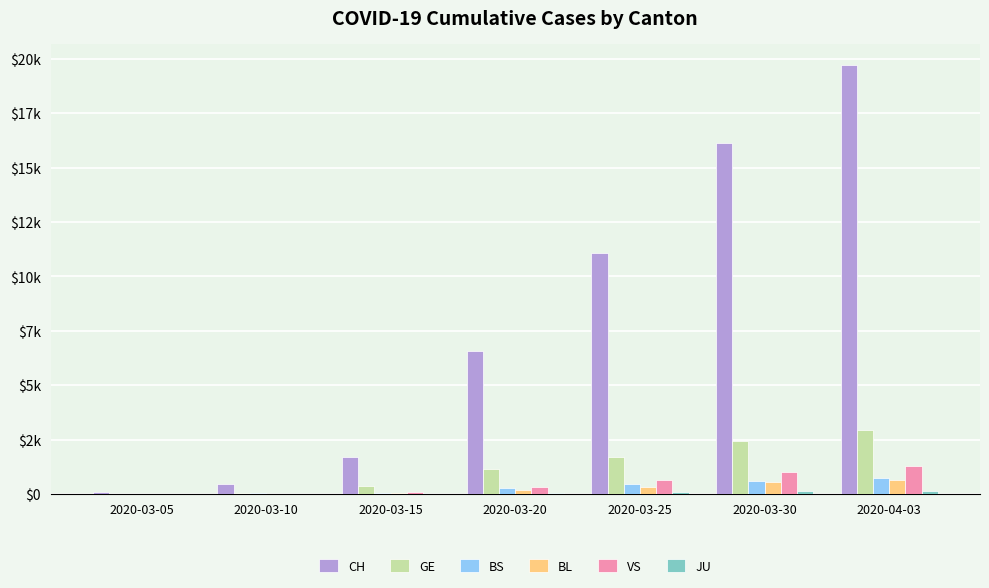

Reading left to right, extract all data points from this chart.

CH: 109	447	1713	6555	11087	16141	19706
GE: 13	68	372	1136	1708	2450	2941
BS: 8	33	54	272	466	621	748
BL: 6	22	54	184	341	539	625
VS: 5	17	98	346	651	1000	1273
JU: 2	6	16	37	78	122	149